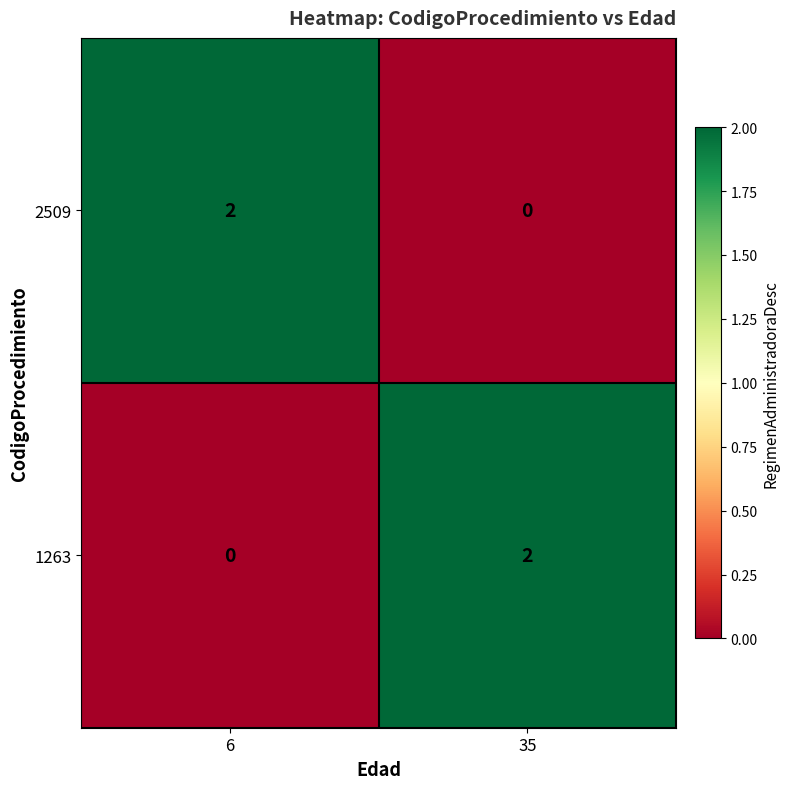

Rank the series at 6 from highest to lowest value.

2509, 1263